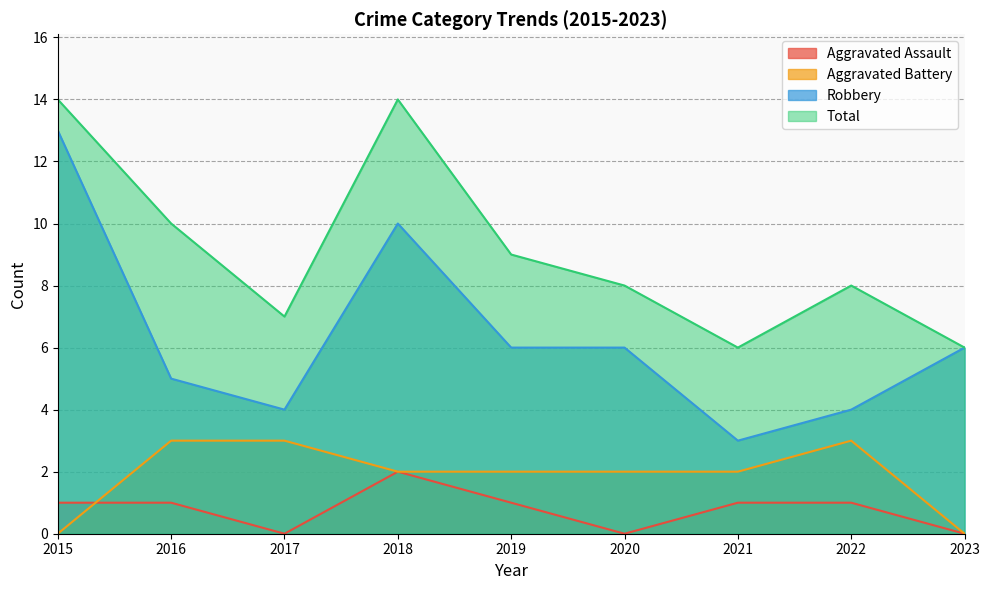

Rank the categories by Robbery value from lowest to highest.

2021, 2017, 2022, 2016, 2019, 2020, 2023, 2018, 2015